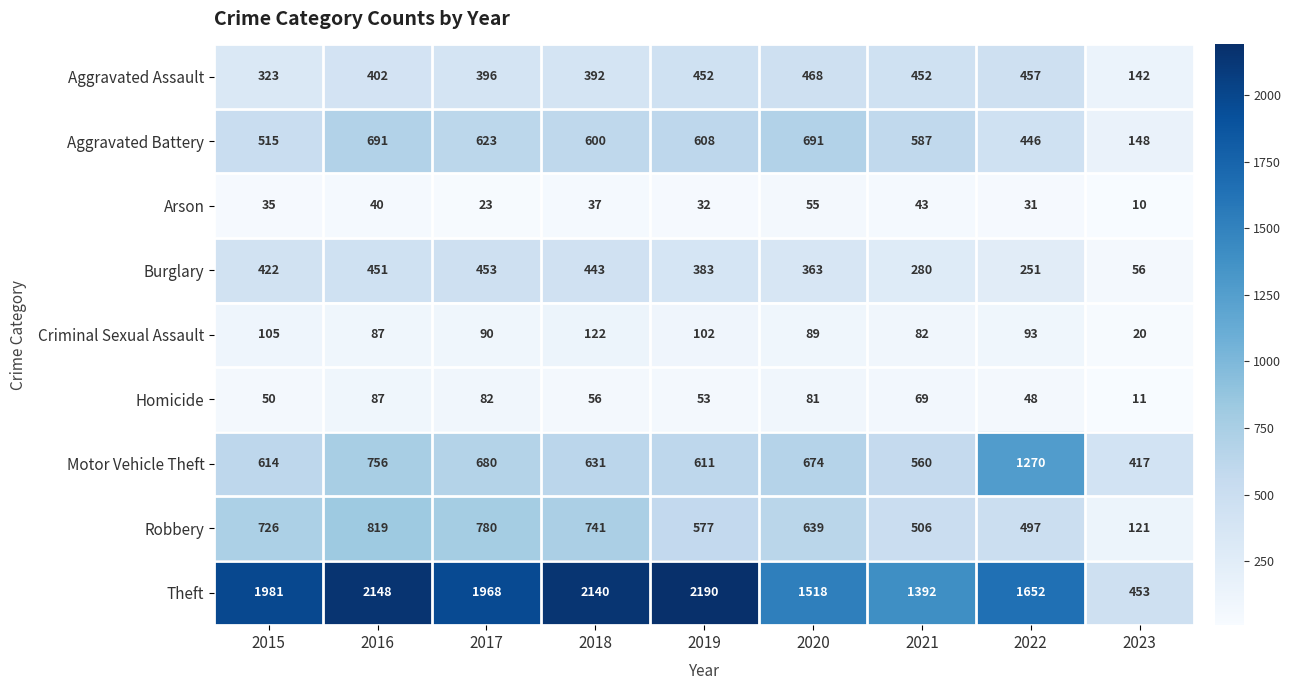

True or false: Homicide has a value of 70 at 2015.

False